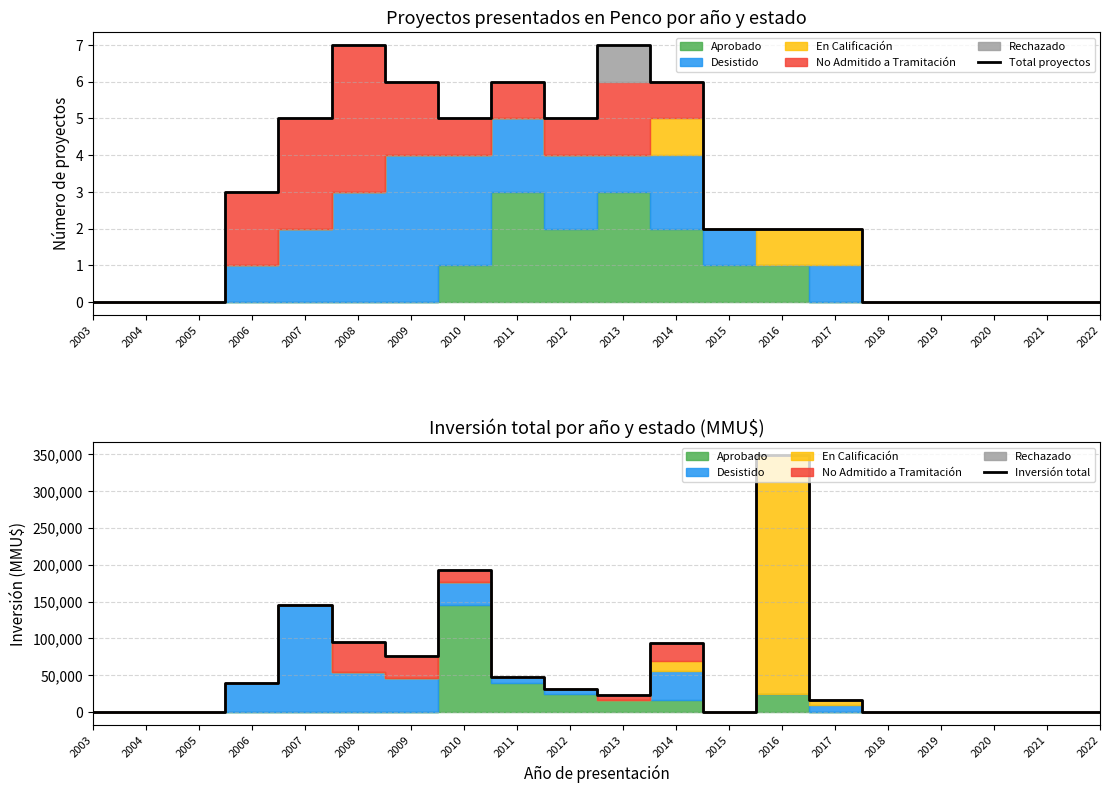

The value of Inversión total at 2006 is 68878. True or false?

False